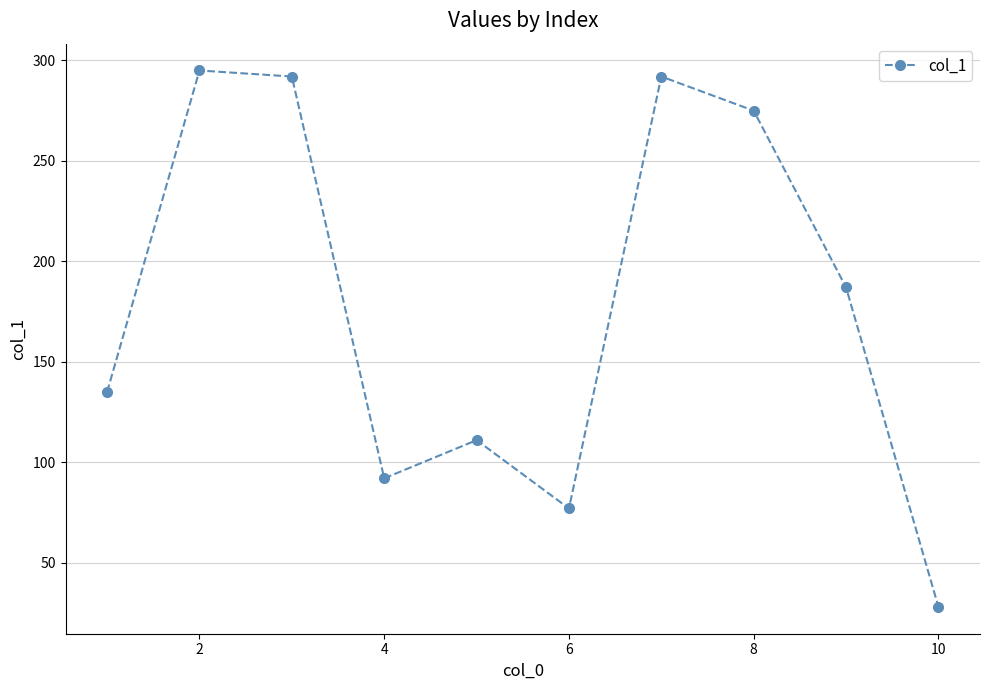

How many lines are shown in the chart?

1